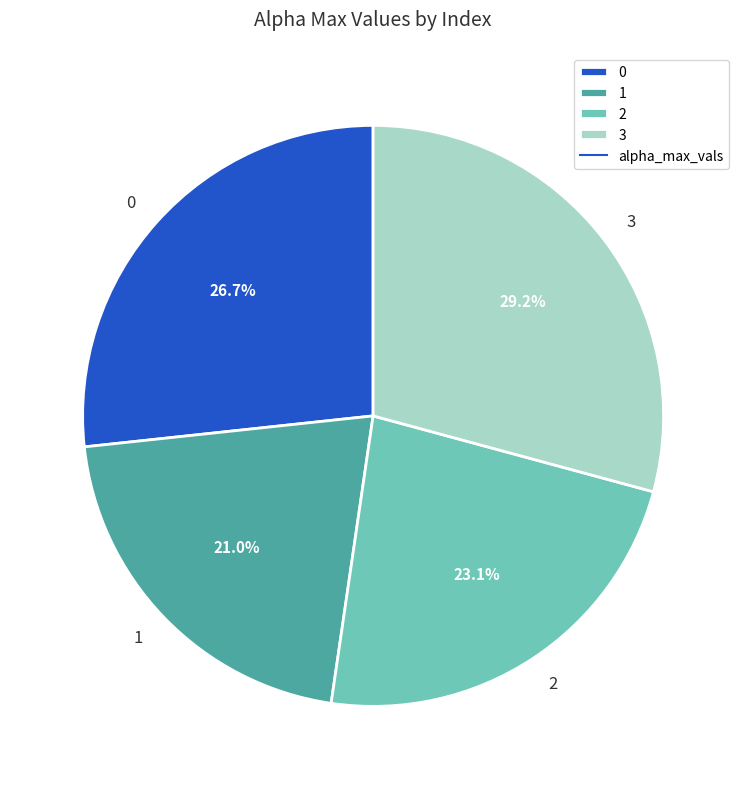

What percentage is the 0 slice, to the nearest percent?

27%